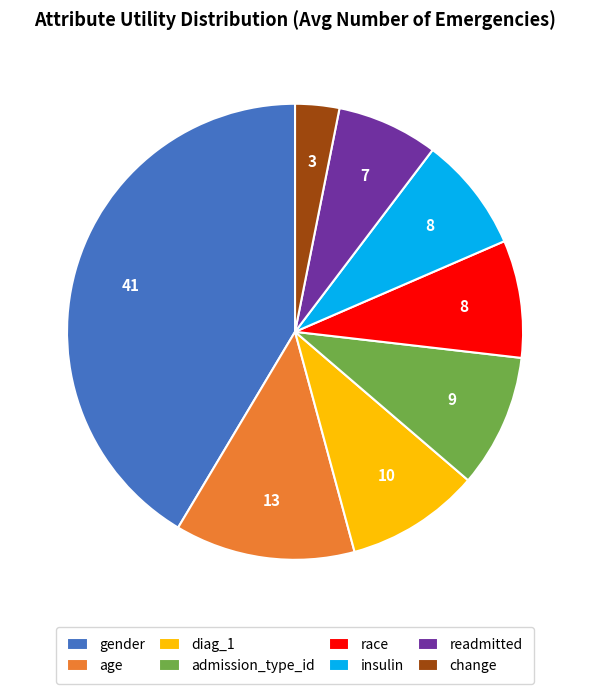

Which slice is the smallest?

change